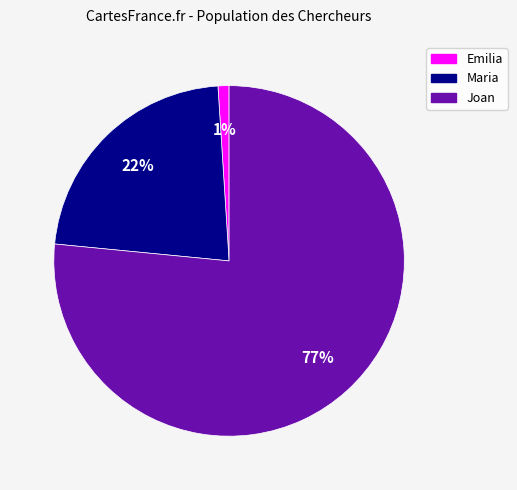

To the nearest percent, what percentage of the pie is Joan?

77%